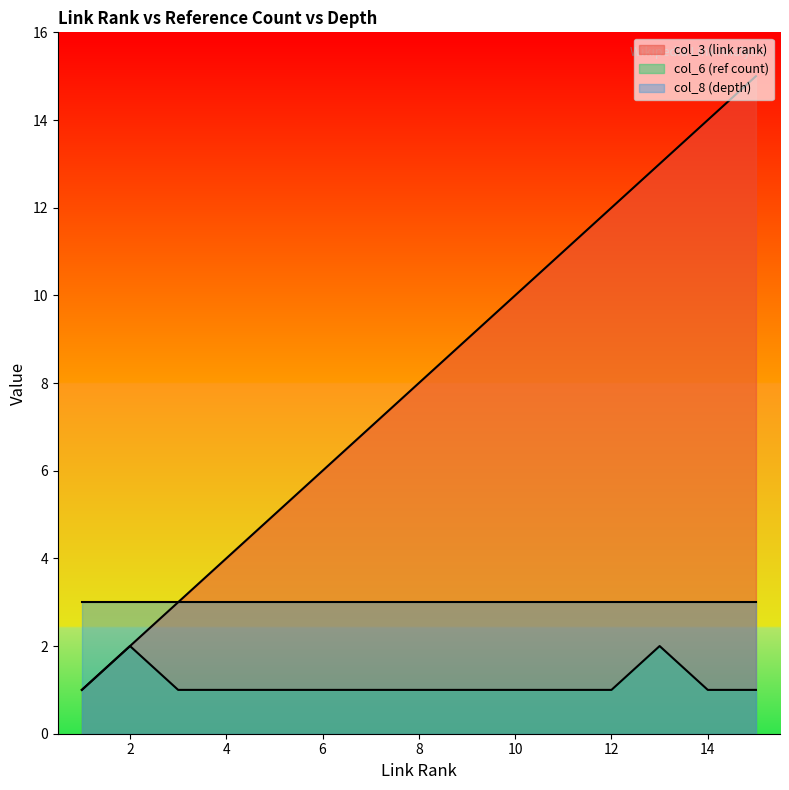

Is it true that col_3 (link rank) equals 6 at 12?

False